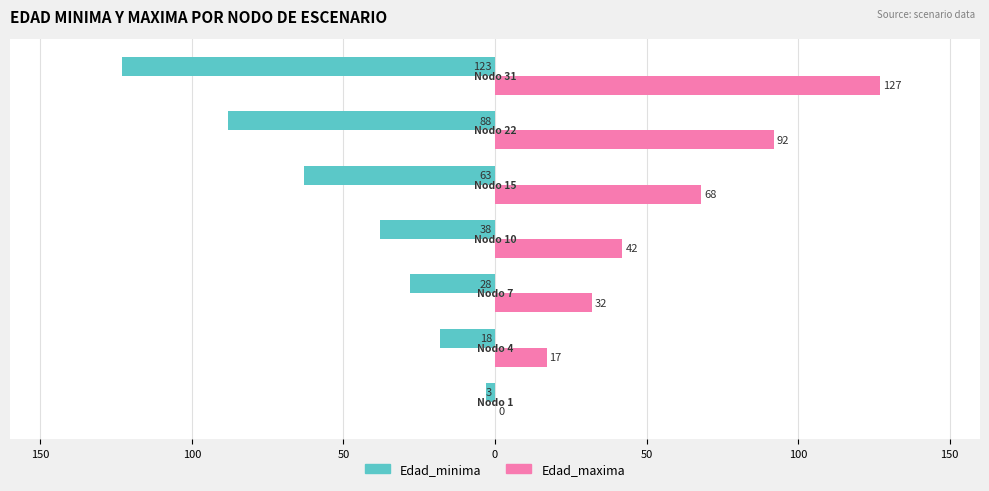

What are all the series names shown in the legend?

Edad_minima, Edad_maxima